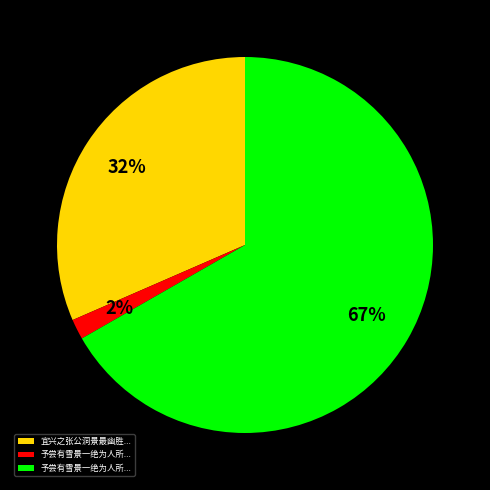

How many slices are in this pie chart?

3